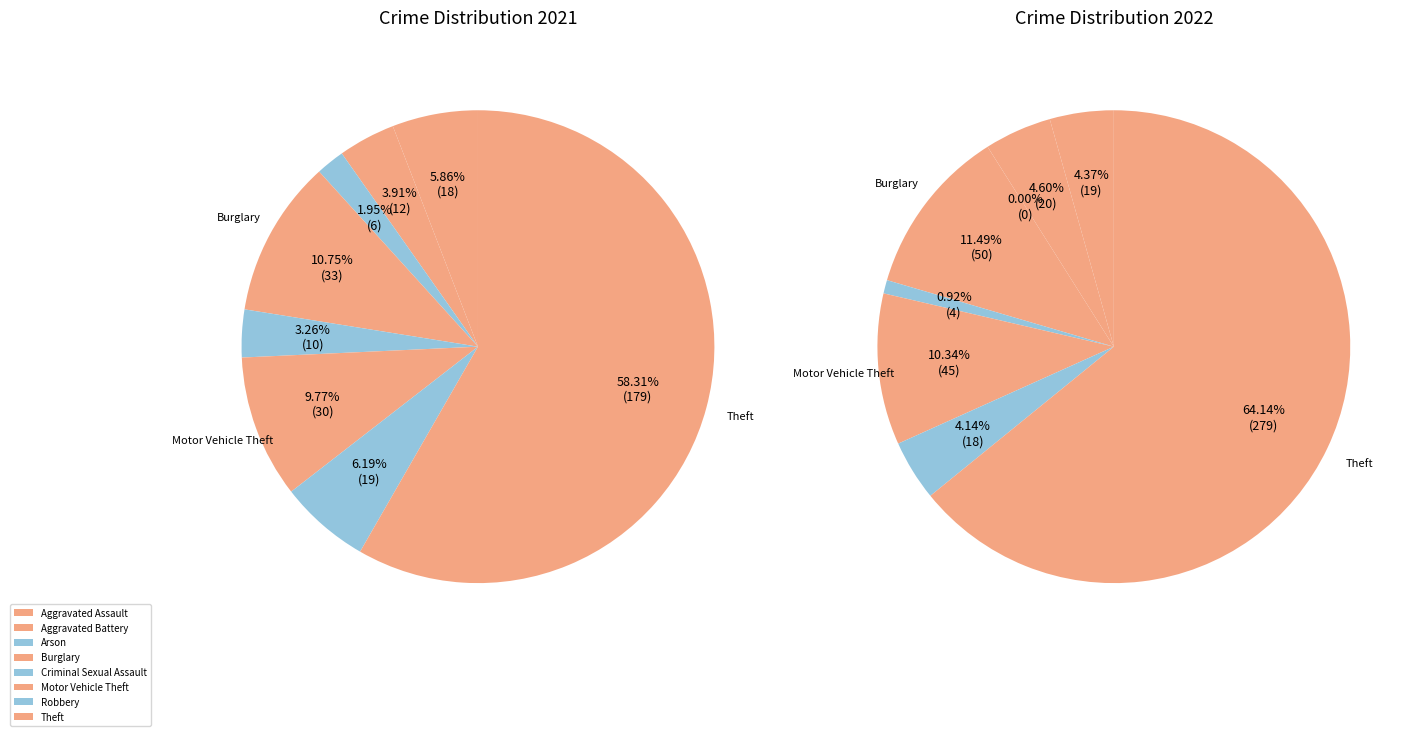

The values_2022 slice represents 19% of the pie. True or false?

False